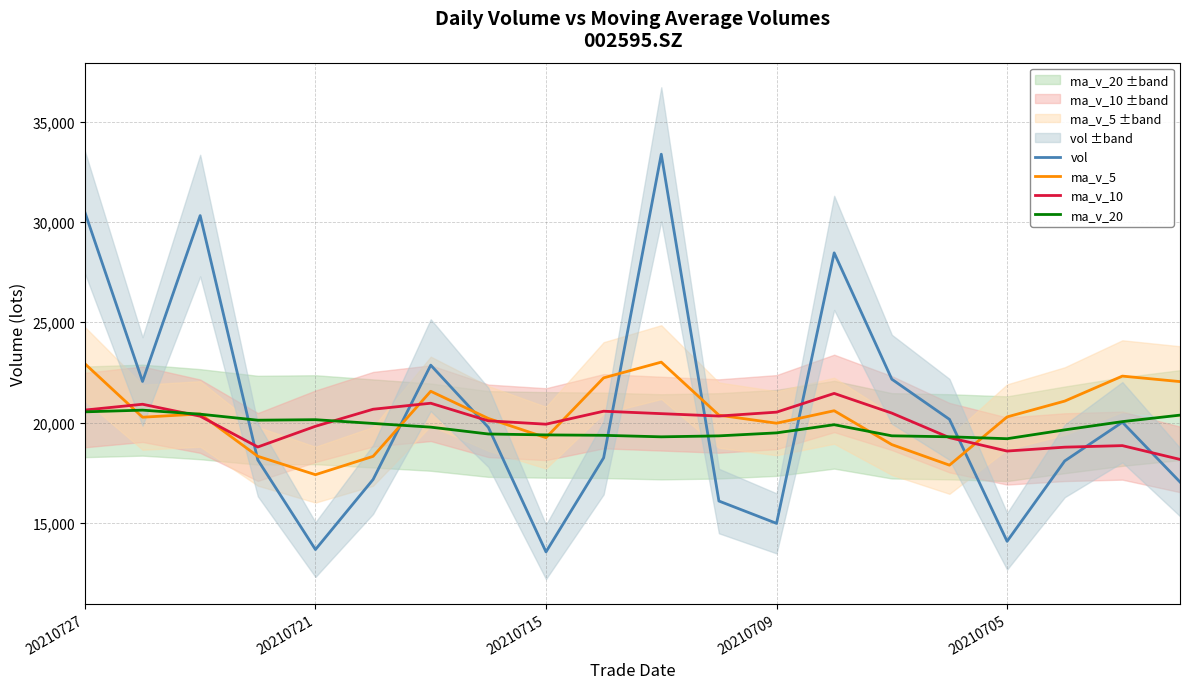

True or false: ma_v_5 has more than 1 interior local peaks.

True